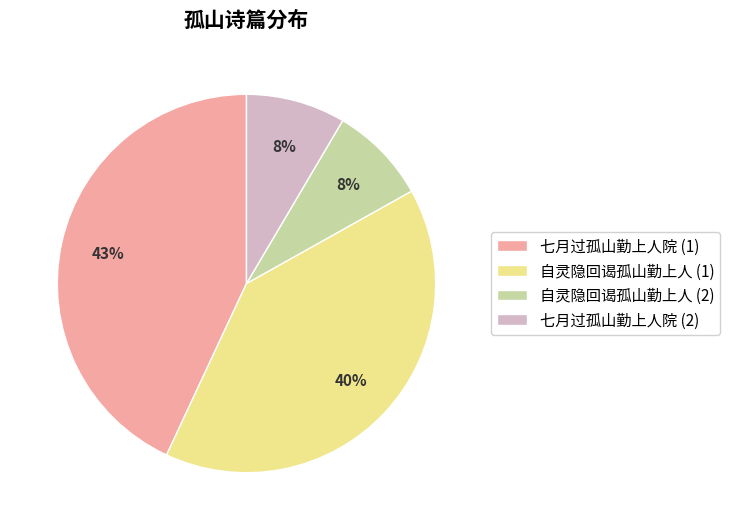

Is it true that 自灵隐回谒孤山勤上人 (1) is 26% of the pie?

False